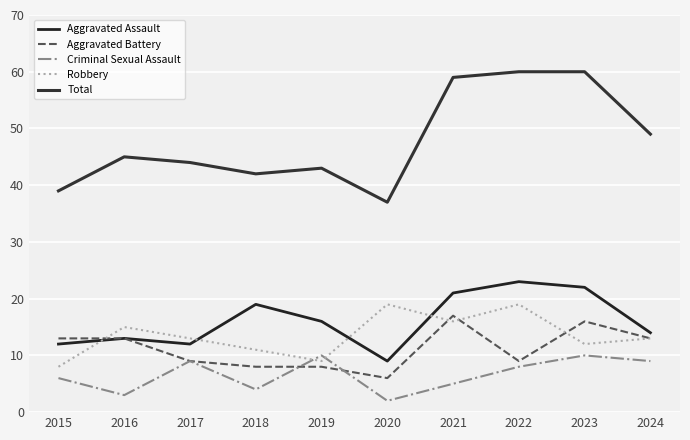

What is the value of the Criminal Sexual Assault point at the 2nd from the left?

3